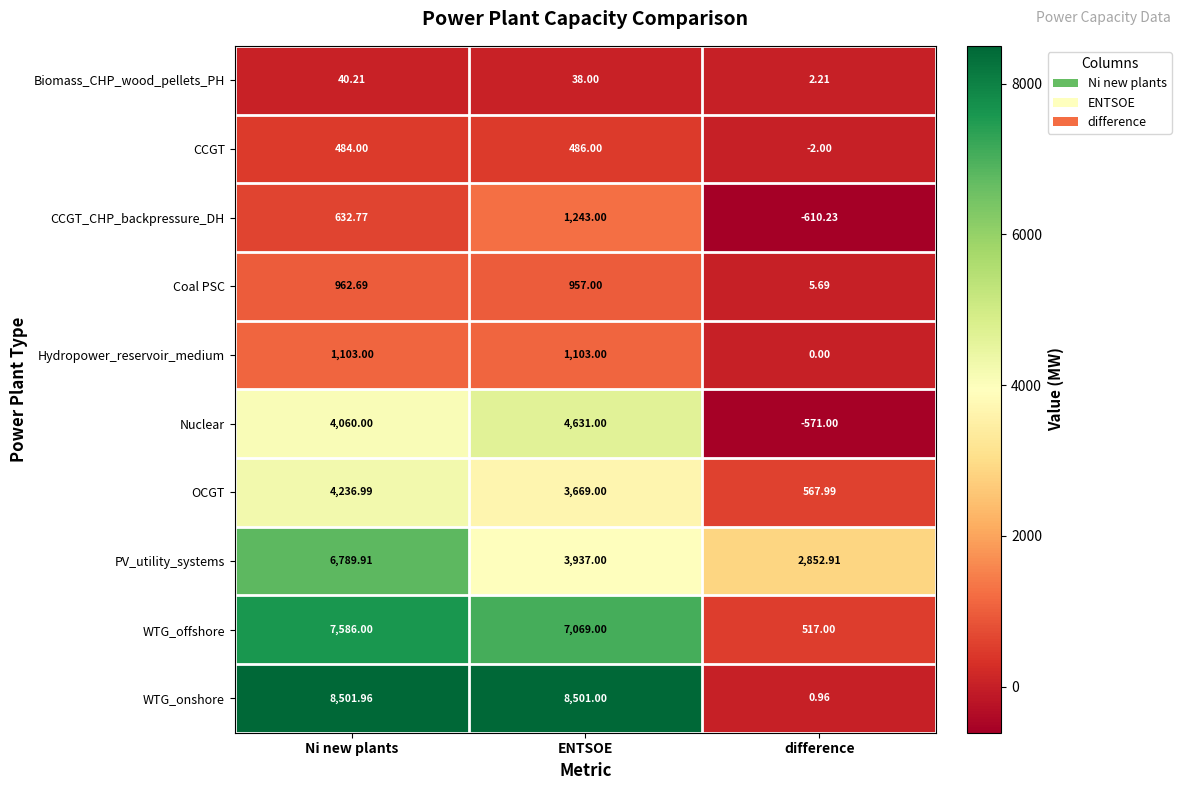

Which series has the largest range (max minus min)?

WTG_onshore